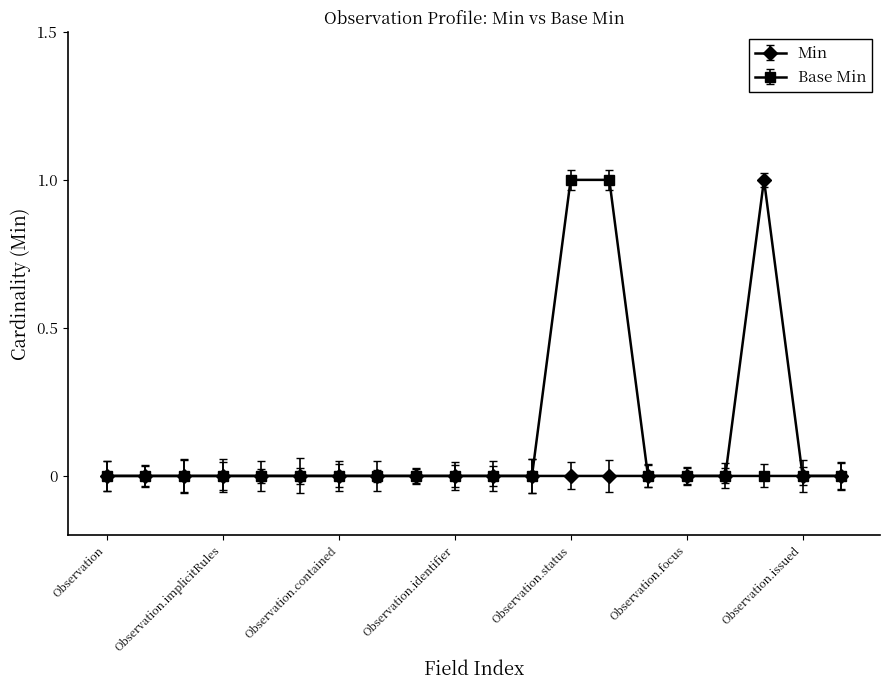

What are all the series names shown in the legend?

Min, Base Min